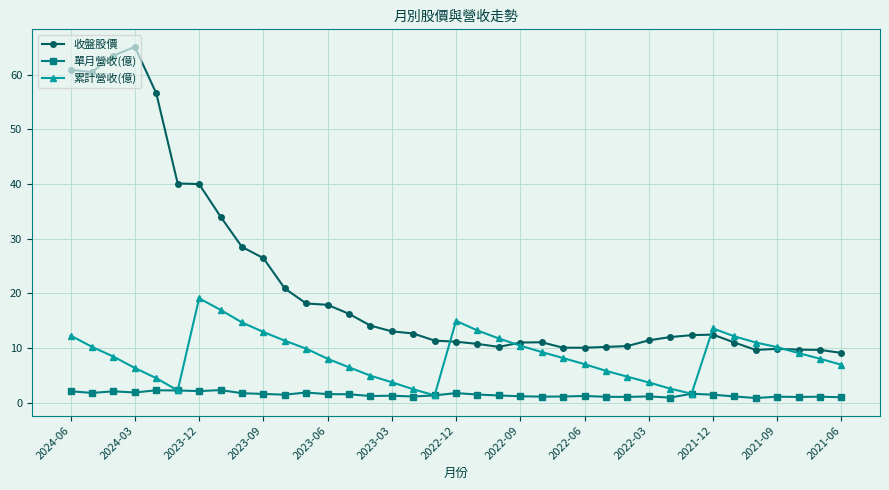

True or false: 單月營收(億) has more than 0 points higher than both neighbors.

True